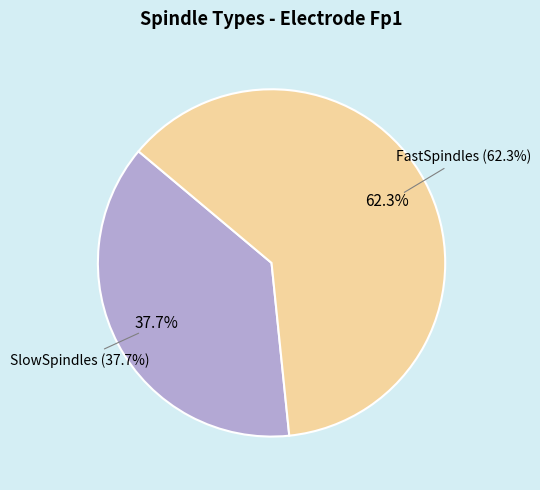

Do TotalSpindles and FastSpindles together represent more than half of the pie?

Yes